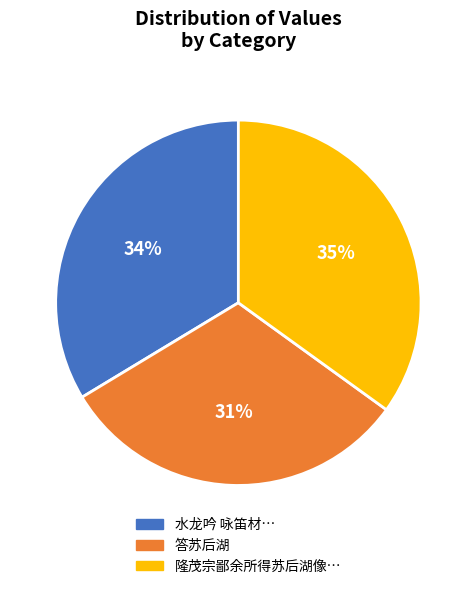

Is the sum of 隆茂宗鄙余所得苏后湖像… and 水龙吟 咏笛材… greater than half?

Yes